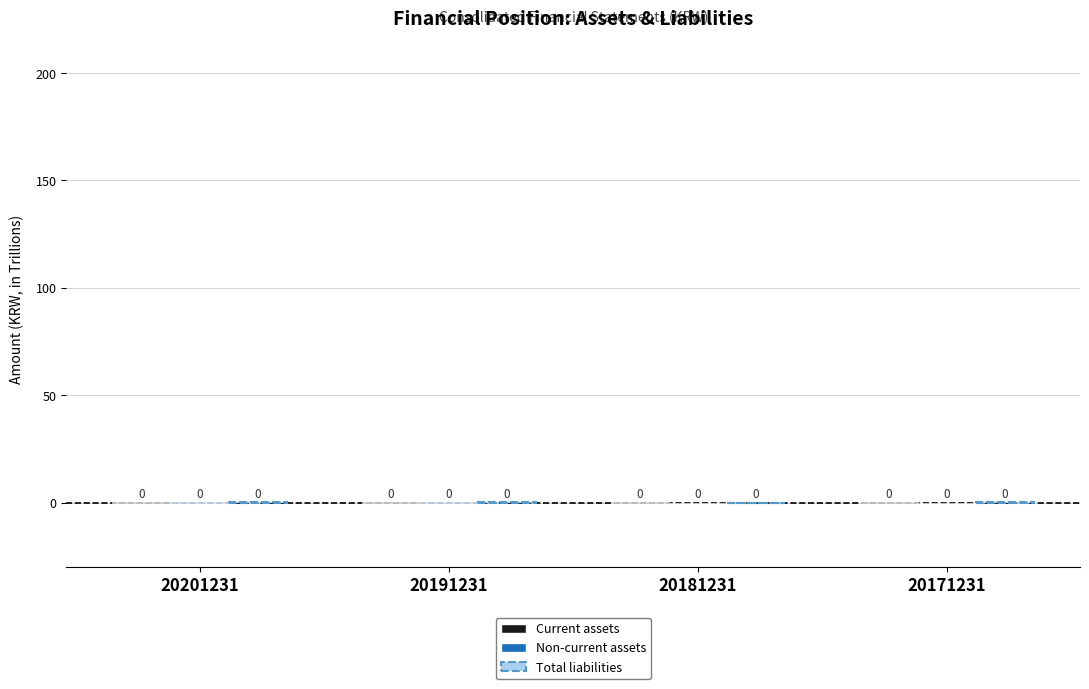

The value of Non-current assets at 20181231 is 0.1. True or false?

True